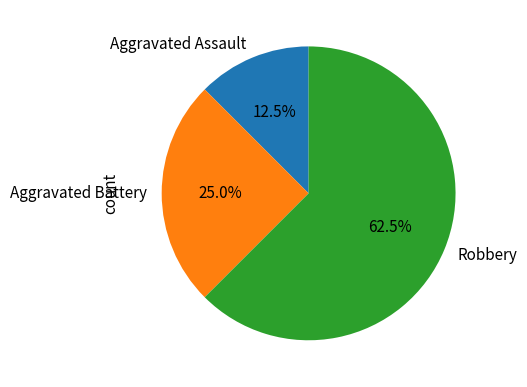

Is it true that Aggravated Battery is 13% of the pie?

False